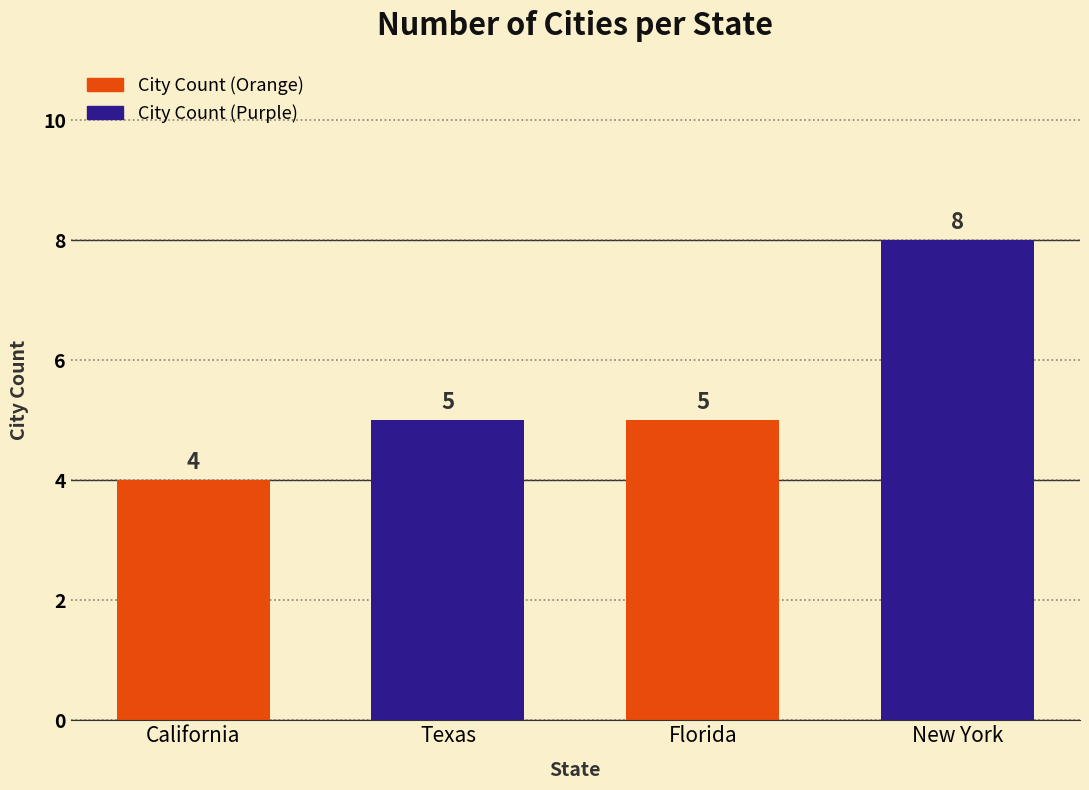

Reading left to right, transcribe all the data shown in this chart.

California=4	Texas=5	Florida=5	New York=8